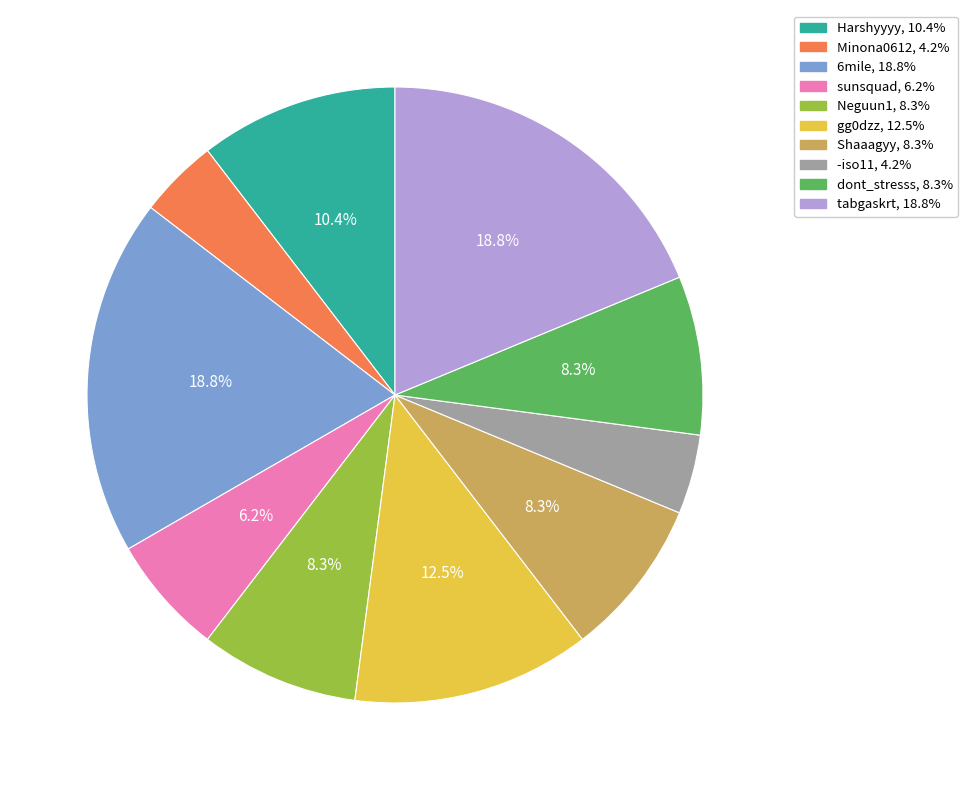

Approximately how many times larger is the value at gg0dzz compared to -iso11?

3.0